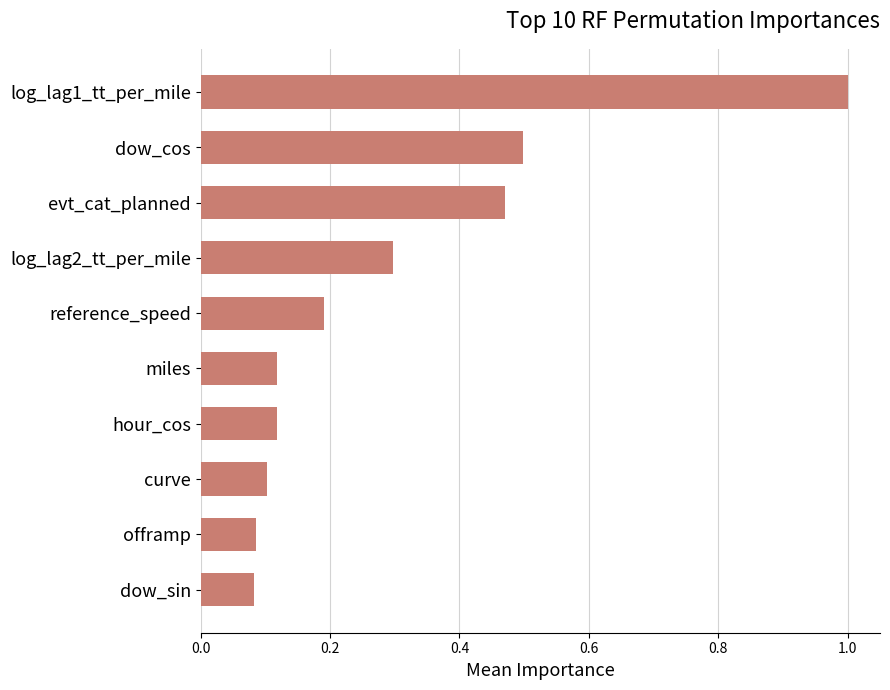

What is the greatest value displayed?

1.0